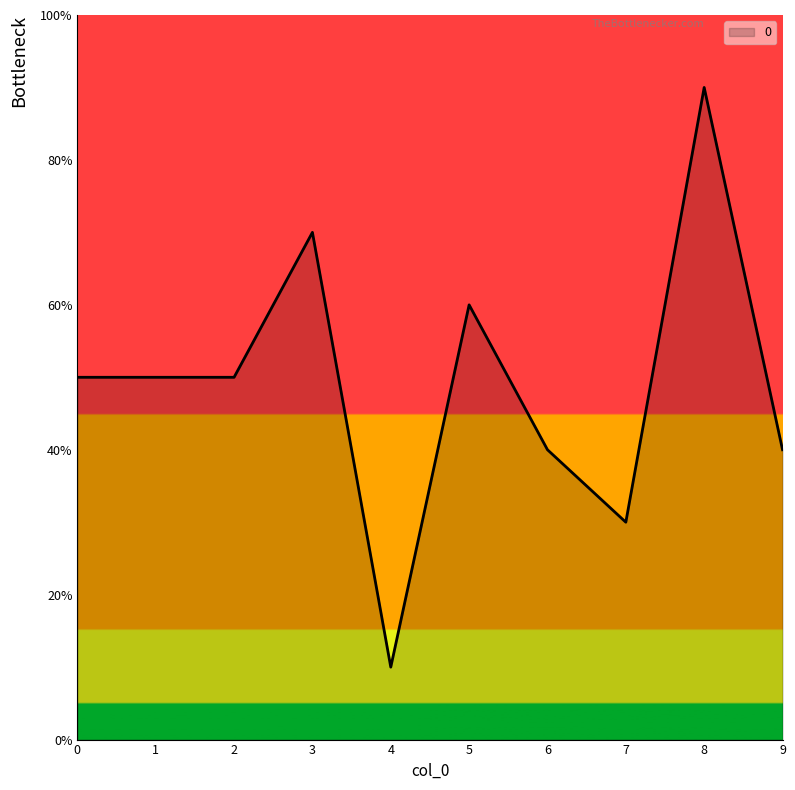

Does the chart have visible grid lines?

No